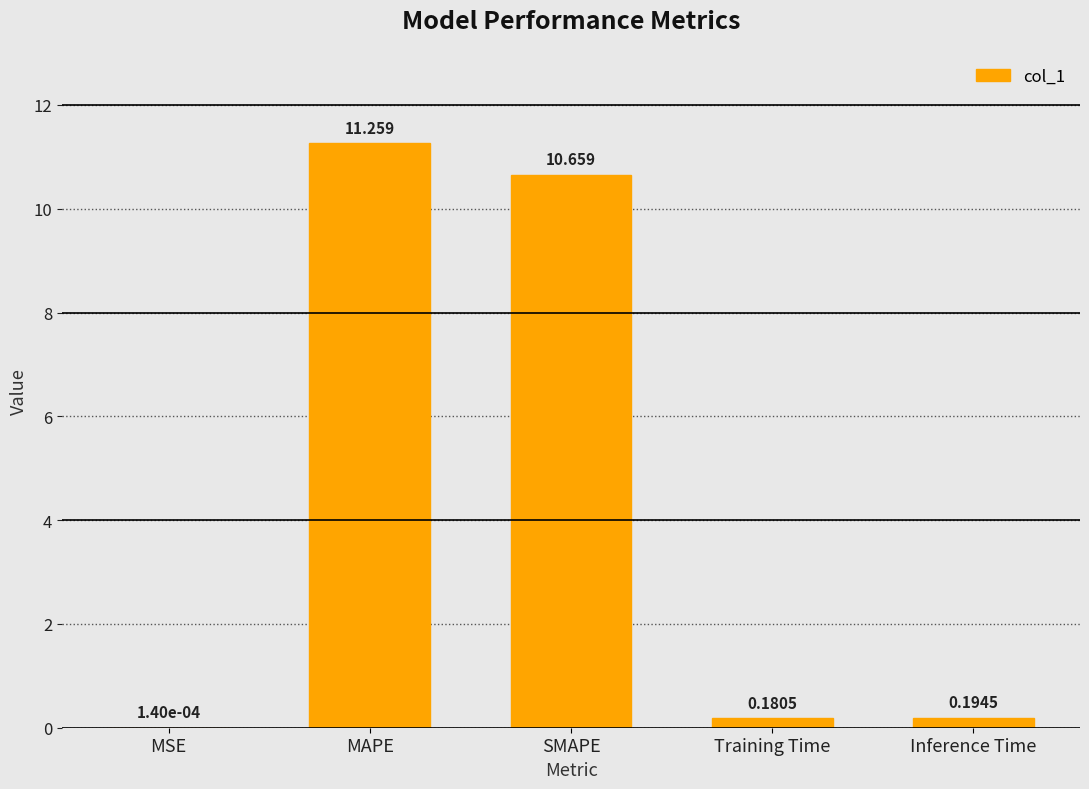

Which label corresponds to the largest value in the chart?

MAPE